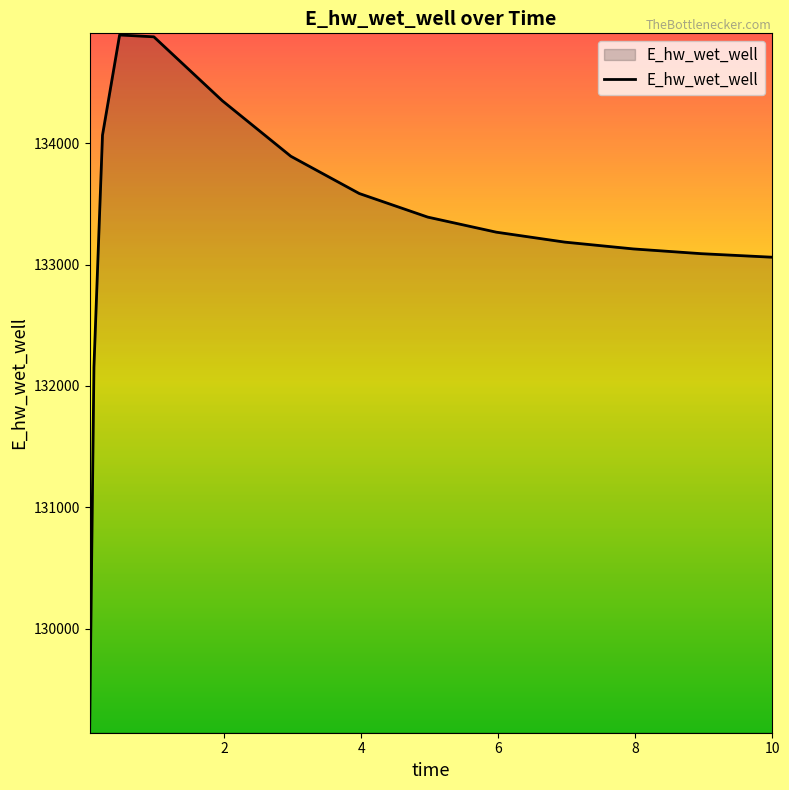

What is the maximum value shown in the chart?

134891.7